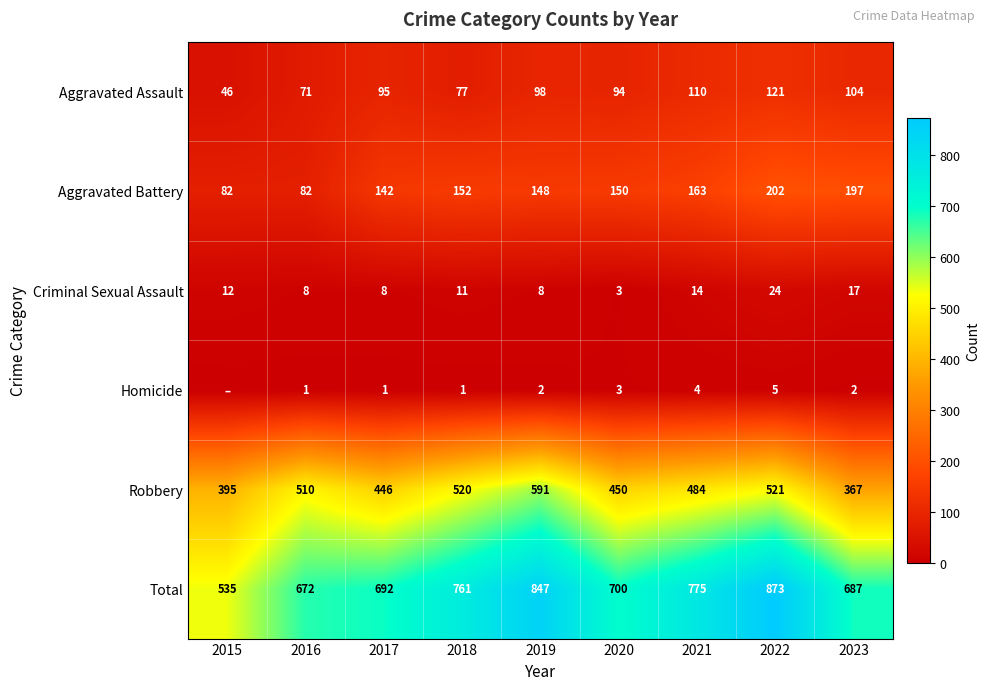

What is the sum of all Aggravated Battery values?

1318